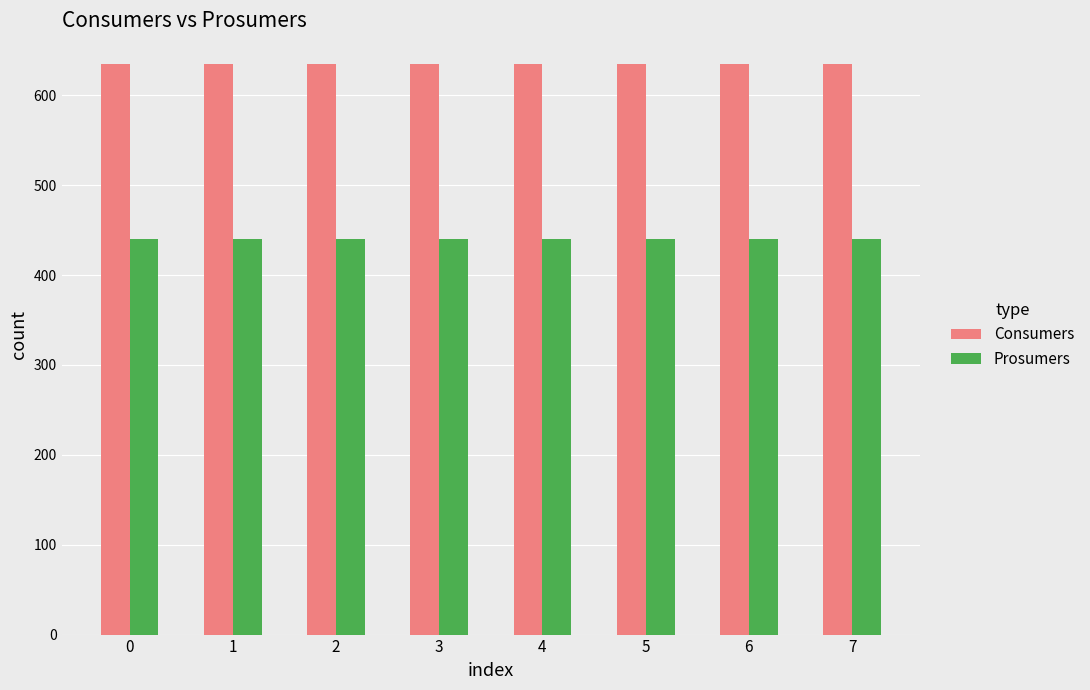

What is the total value across all series at 7?

1075